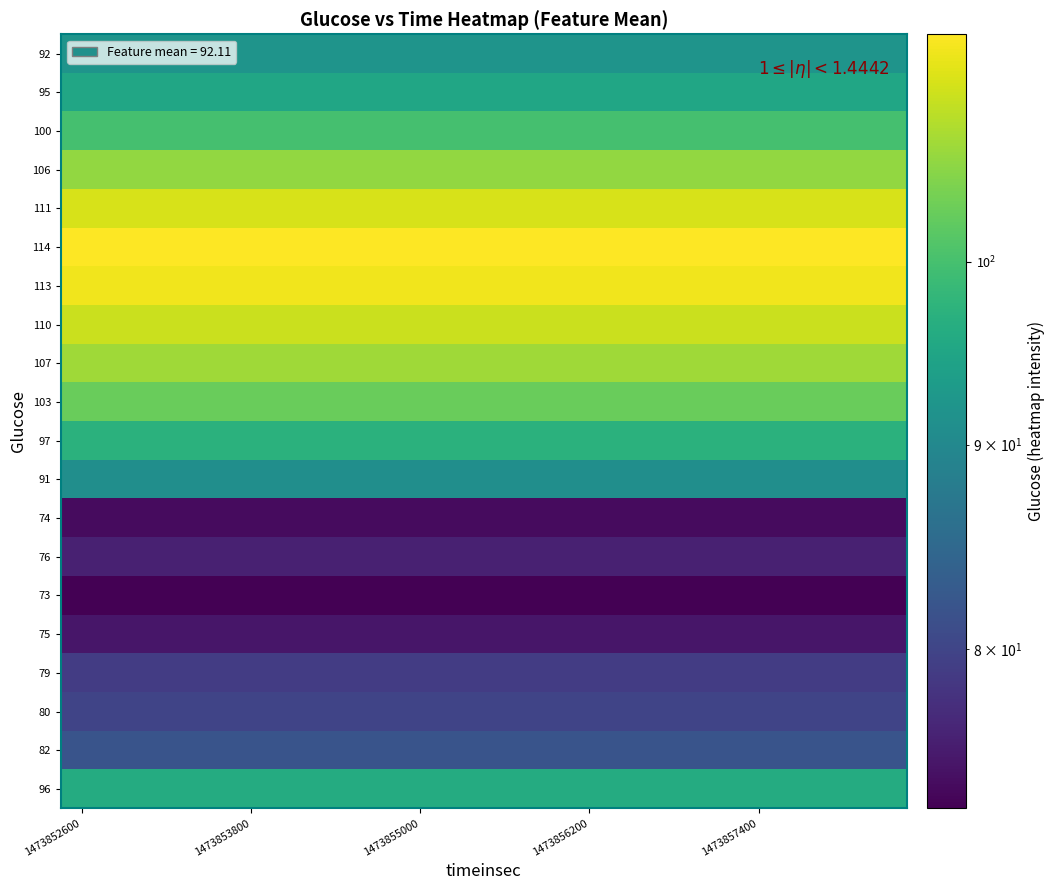

Count the number of categories in the chart.

20